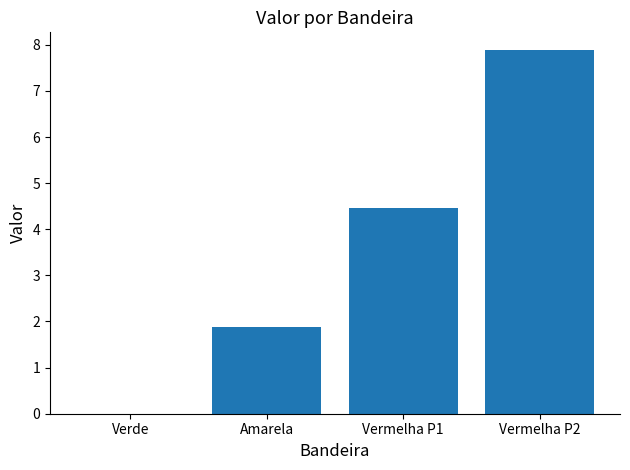

What value does the data have at Vermelha P2?

7.9